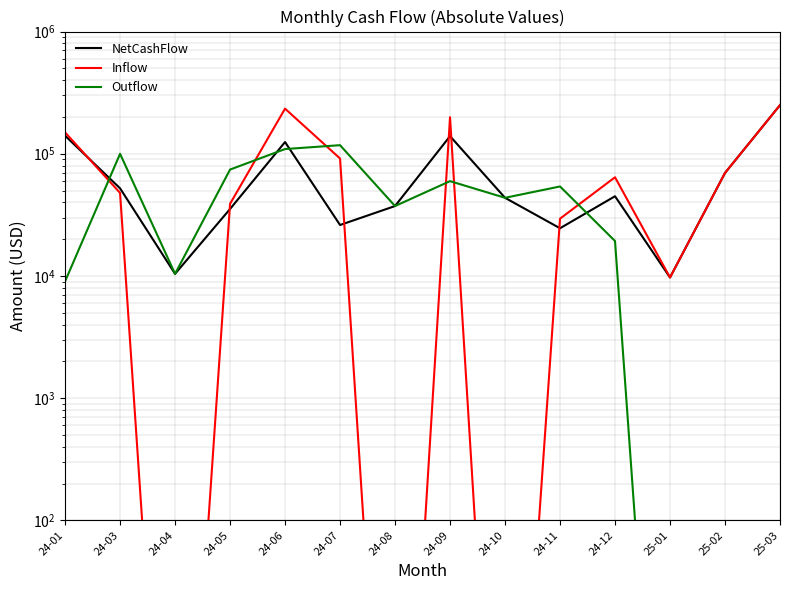

True or false: Inflow has a value of 5434.3 at 25-01.

False